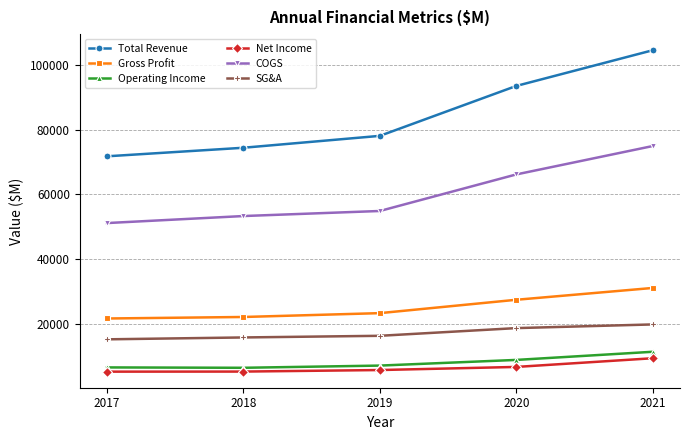

True or false: SG&A and Gross Profit cross at least once.

False